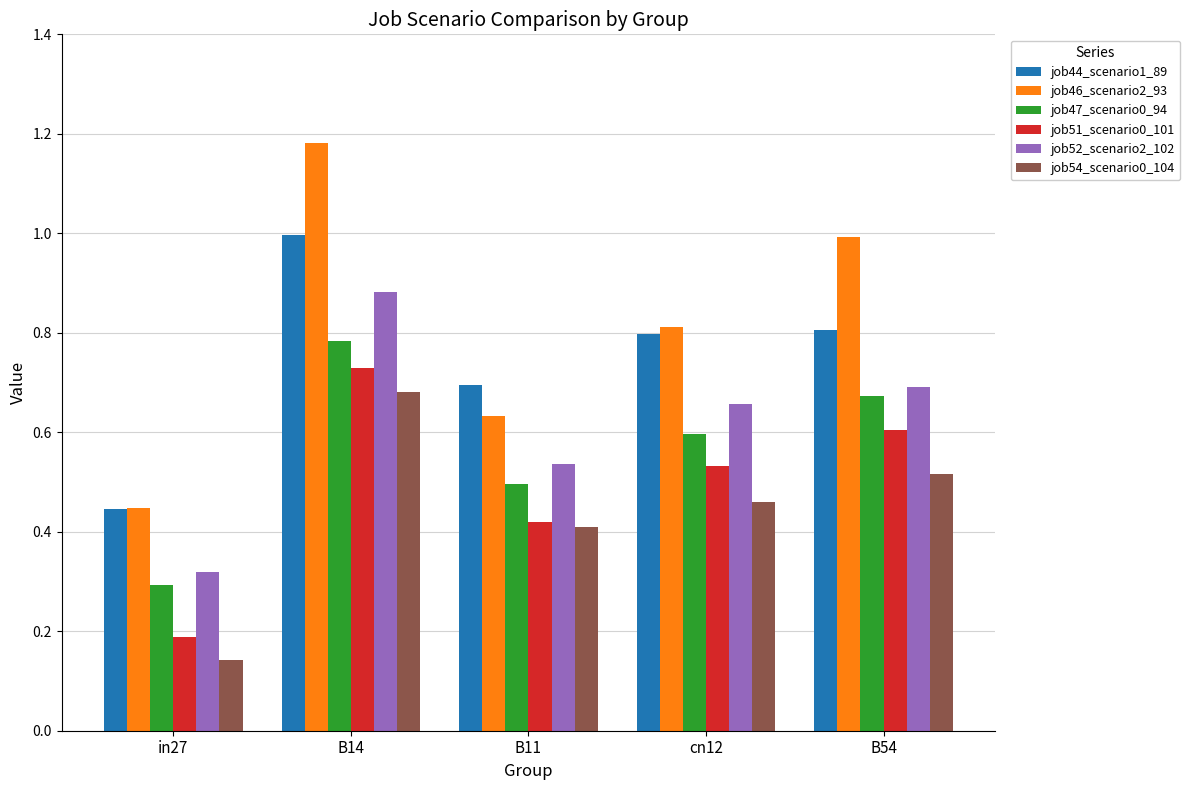

How many bars are there in total?

30